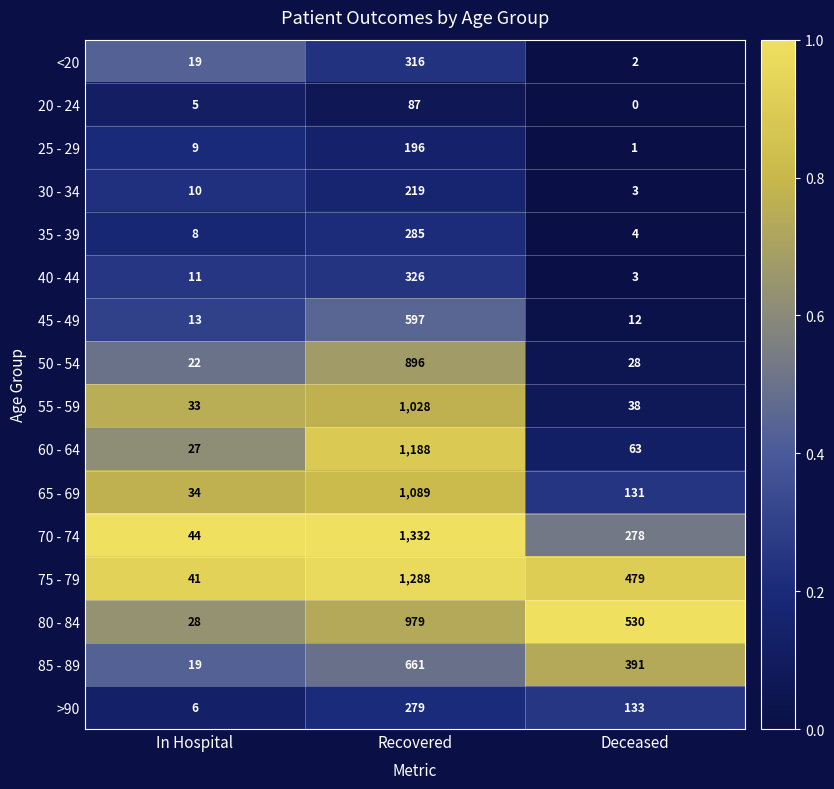

What is the highest value of the >90 series?

279